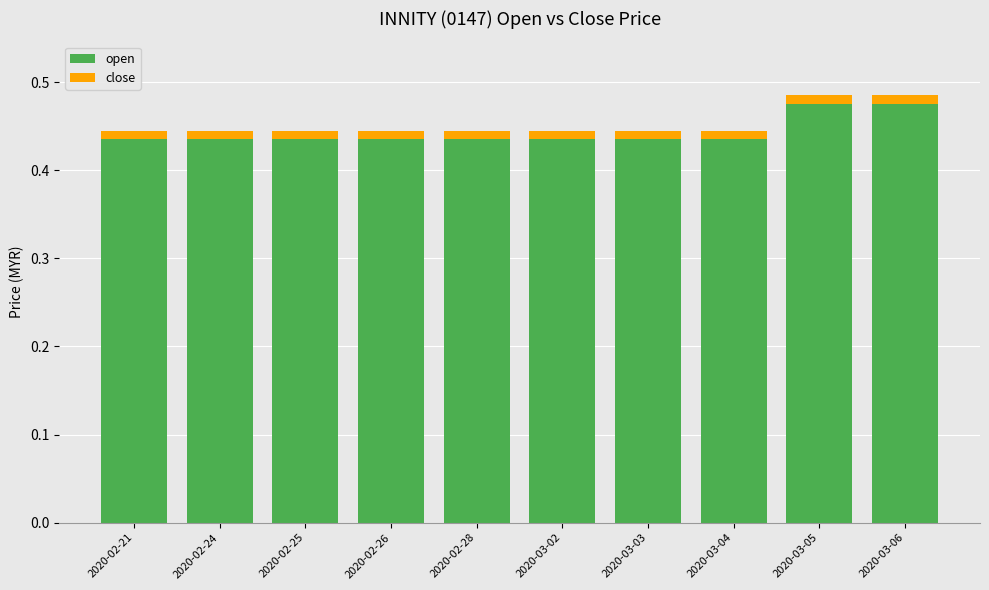

Is it true that open equals 0.3 at 2020-03-06?

False